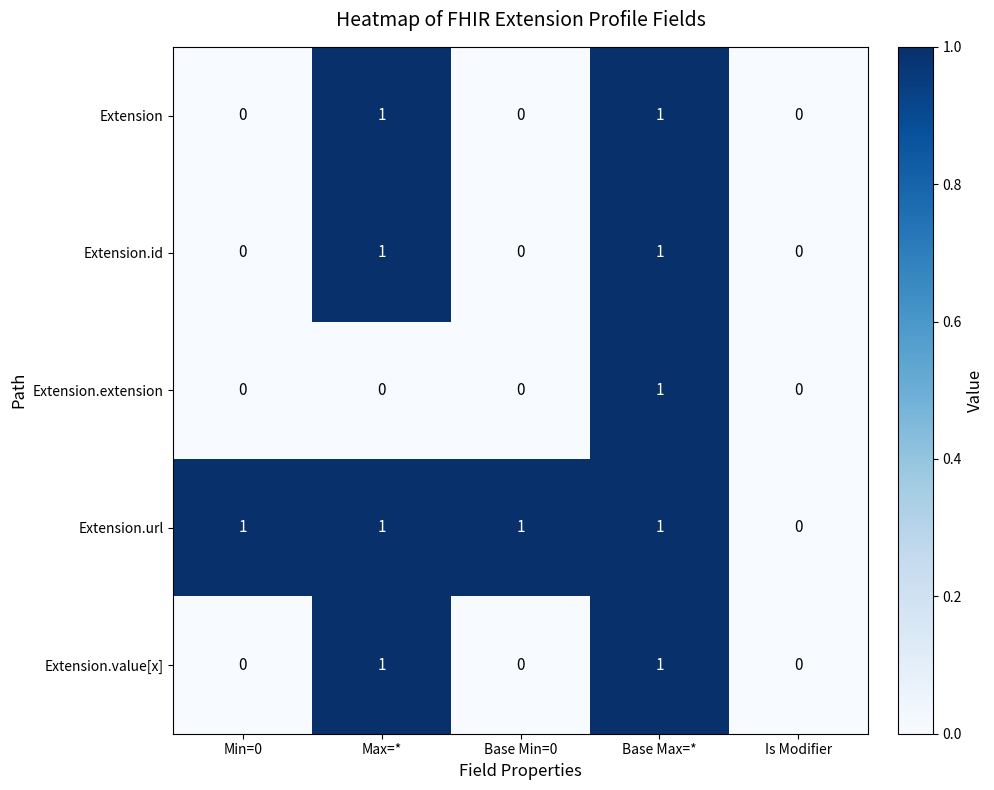

Count the Extension values in the range 0 to 1.

5